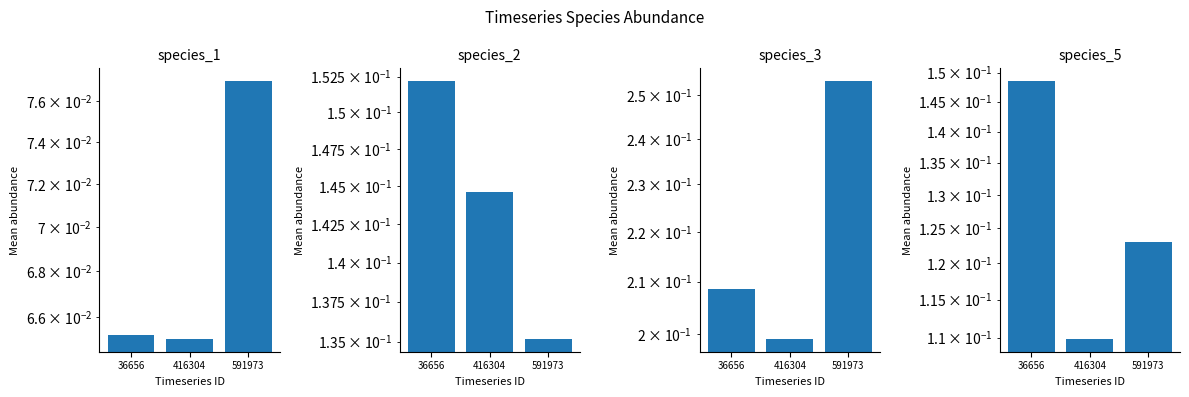

The species_1 series shows 0.1 at 36656. True or false?

True